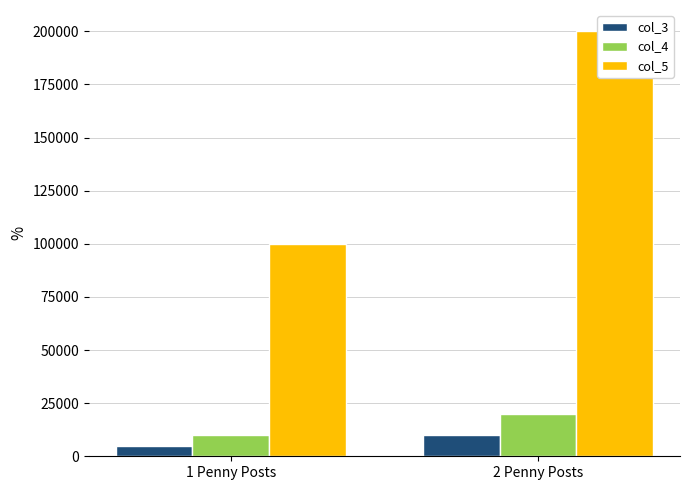

What is the value of the col_5 bar at the 1st from the left?

100000